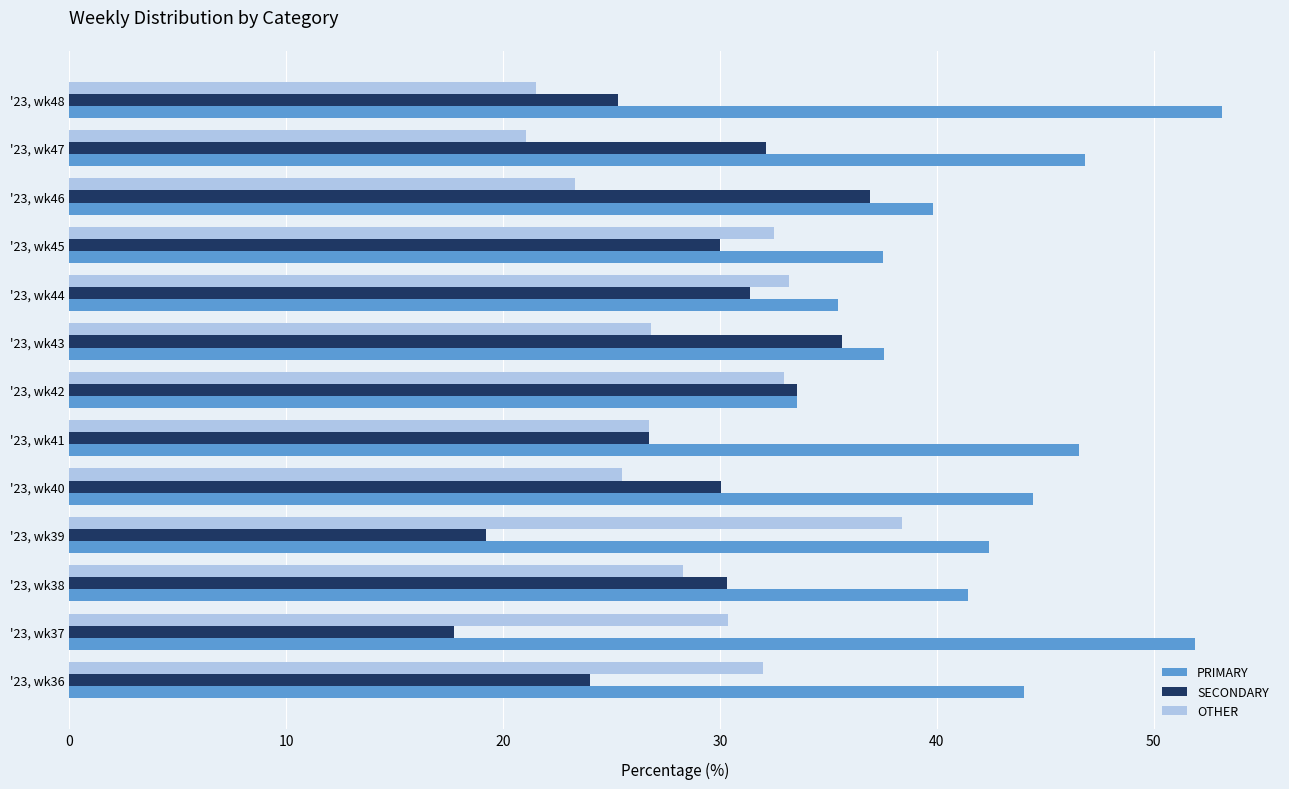

The SECONDARY series shows 12.0 at '23, wk36. True or false?

False